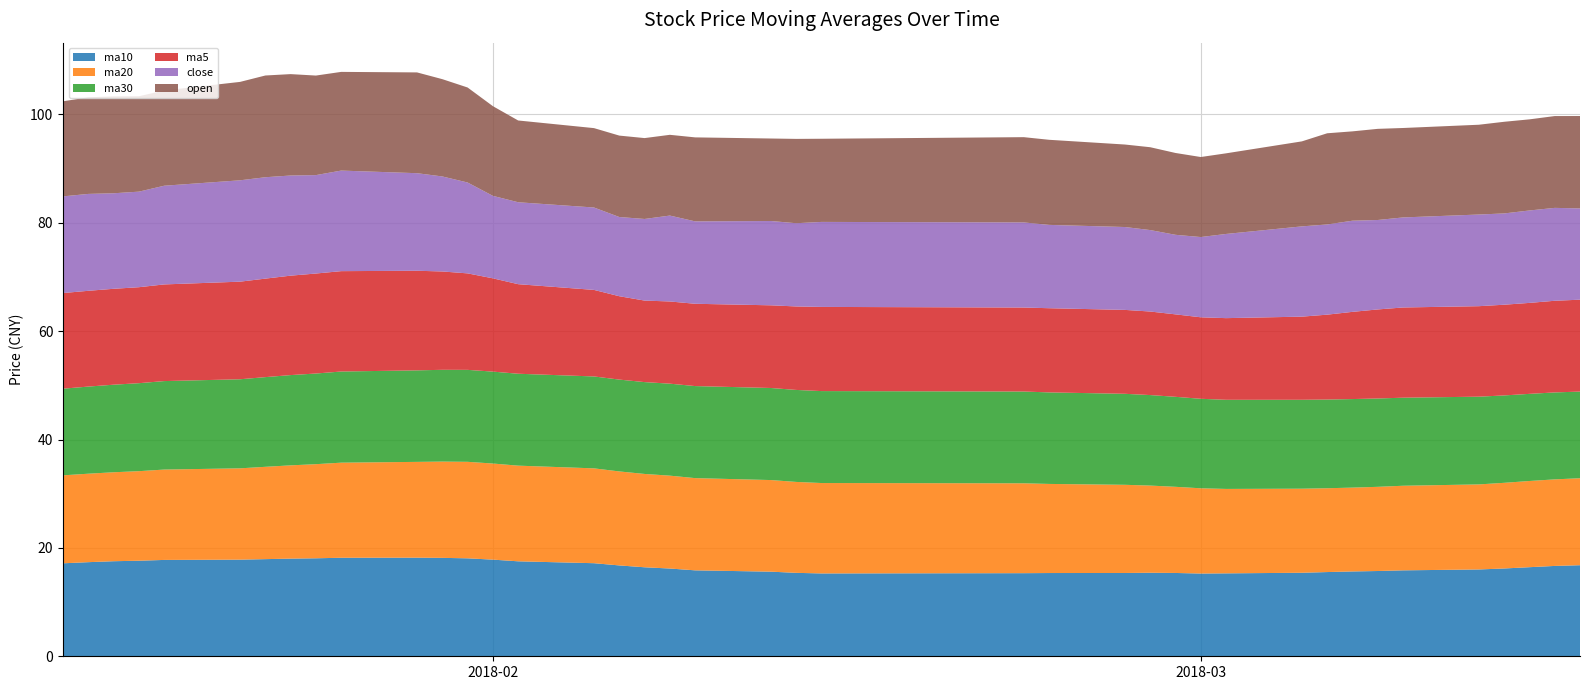

Reading left to right, list all the values displayed in this chart.

ma10: 20180115=17.2	20180116=17.4	20180117=17.5	20180118=17.6	20180119=17.8	20180122=17.8	20180123=17.9	20180124=18.0	20180125=18.1	20180126=18.2	20180129=18.2	20180130=18.2	20180131=18.1	20180201=17.8	20180202=17.5	20180205=17.2	20180206=16.8	20180207=16.4	20180208=16.2	20180209=15.9	20180212=15.6	20180213=15.4	20180214=15.3	20180222=15.3	20180223=15.4	20180226=15.4	20180227=15.4	20180228=15.4	20180301=15.3	20180302=15.3	20180305=15.4	20180306=15.5	20180307=15.7	20180308=15.7	20180309=15.9	20180312=16.0	20180313=16.2	20180314=16.4	20180315=16.7	20180316=16.8
ma20: 20180115=16.2	20180116=16.3	20180117=16.4	20180118=16.5	20180119=16.7	20180122=16.9	20180123=17.0	20180124=17.2	20180125=17.4	20180126=17.6	20180129=17.7	20180130=17.8	20180131=17.8	20180201=17.7	20180202=17.7	20180205=17.5	20180206=17.3	20180207=17.2	20180208=17.1	20180209=17.0	20180212=16.9	20180213=16.8	20180214=16.7	20180222=16.6	20180223=16.4	20180226=16.3	20180227=16.1	20180228=15.9	20180301=15.7	20180302=15.6	20180305=15.5	20180306=15.5	20180307=15.5	20180308=15.5	20180309=15.6	20180312=15.7	20180313=15.8	20180314=15.9	20180315=16.0	20180316=16.1
ma30: 20180115=16.0	20180116=16.1	20180117=16.2	20180118=16.2	20180119=16.3	20180122=16.4	20180123=16.6	20180124=16.7	20180125=16.7	20180126=16.8	20180129=16.9	20180130=16.9	20180131=17.0	20180201=17.0	20180202=17.0	20180205=17.0	20180206=17.0	20180207=17.0	20180208=17.0	20180209=17.0	20180212=17.0	20180213=17.0	20180214=17.0	20180222=16.9	20180223=16.9	20180226=16.8	20180227=16.7	20180228=16.6	20180301=16.5	20180302=16.4	20180305=16.4	20180306=16.4	20180307=16.3	20180308=16.3	20180309=16.3	20180312=16.2	20180313=16.1	20180314=16.1	20180315=16.0	20180316=16.0
ma5: 20180115=17.7	20180116=17.7	20180117=17.7	20180118=17.7	20180119=17.8	20180122=18.0	20180123=18.2	20180124=18.4	20180125=18.5	20180126=18.5	20180129=18.4	20180130=18.2	20180131=17.8	20180201=17.2	20180202=16.5	20180205=16.0	20180206=15.4	20180207=15.0	20180208=15.2	20180209=15.2	20180212=15.3	20180213=15.4	20180214=15.5	20180222=15.5	20180223=15.5	20180226=15.5	20180227=15.4	20180228=15.2	20180301=15.0	20180302=15.1	20180305=15.3	20180306=15.7	20180307=16.1	20180308=16.4	20180309=16.7	20180312=16.7	20180313=16.7	20180314=16.8	20180315=16.9	20180316=17.0
close: 20180115=17.8	20180116=17.9	20180117=17.6	20180118=17.6	20180119=18.2	20180122=18.7	20180123=18.7	20180124=18.5	20180125=18.2	20180126=18.6	20180129=18.0	20180130=17.5	20180131=16.8	20180201=15.2	20180202=15.1	20180205=15.2	20180206=14.6	20180207=15.1	20180208=15.9	20180209=15.2	20180212=15.6	20180213=15.4	20180214=15.7	20180222=15.7	20180223=15.4	20180226=15.3	20180227=15.0	20180228=14.7	20180301=14.8	20180302=15.5	20180305=16.7	20180306=16.6	20180307=16.8	20180308=16.5	20180309=16.6	20180312=16.9	20180313=16.8	20180314=17.1	20180315=17.1	20180316=16.8
open: 20180115=17.5	20180116=17.8	20180117=17.9	20180118=17.6	20180119=17.6	20180122=18.2	20180123=18.8	20180124=18.7	20180125=18.4	20180126=18.2	20180129=18.6	20180130=18.0	20180131=17.5	20180201=16.6	20180202=15.1	20180205=14.7	20180206=15.0	20180207=14.9	20180208=14.9	20180209=15.5	20180212=15.2	20180213=15.6	20180214=15.3	20180222=15.7	20180223=15.7	20180226=15.2	20180227=15.3	20180228=15.1	20180301=14.8	20180302=14.9	20180305=15.7	20180306=16.8	20180307=16.5	20180308=16.8	20180309=16.5	20180312=16.6	20180313=16.9	20180314=16.8	20180315=16.9	20180316=17.1